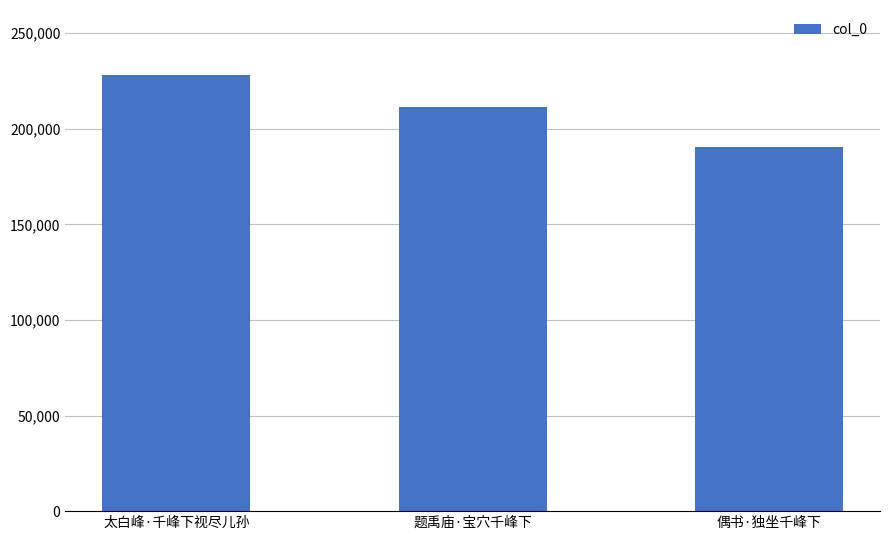

Count the number of data series in this chart.

1